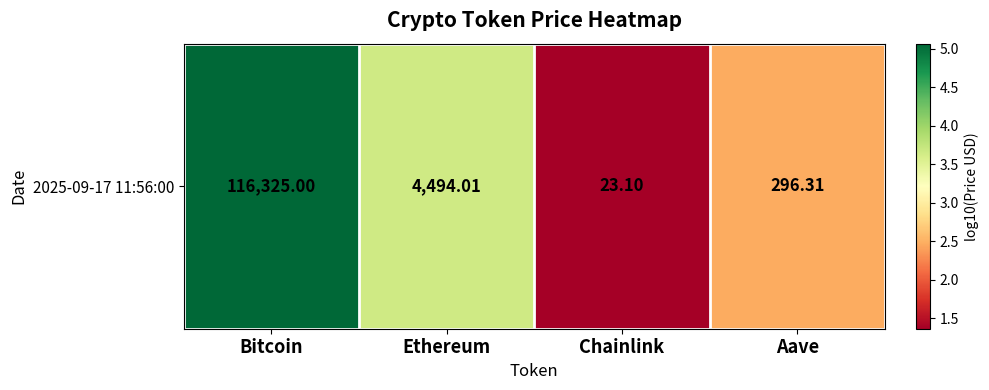

What is the average value?

3.1